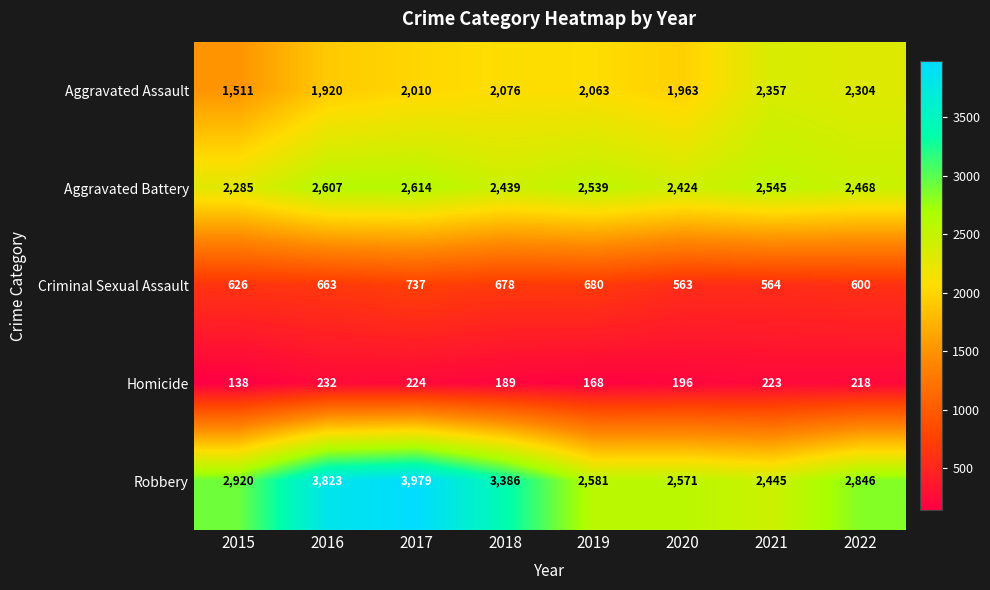

At which label is Aggravated Battery closest to 2449?

2018